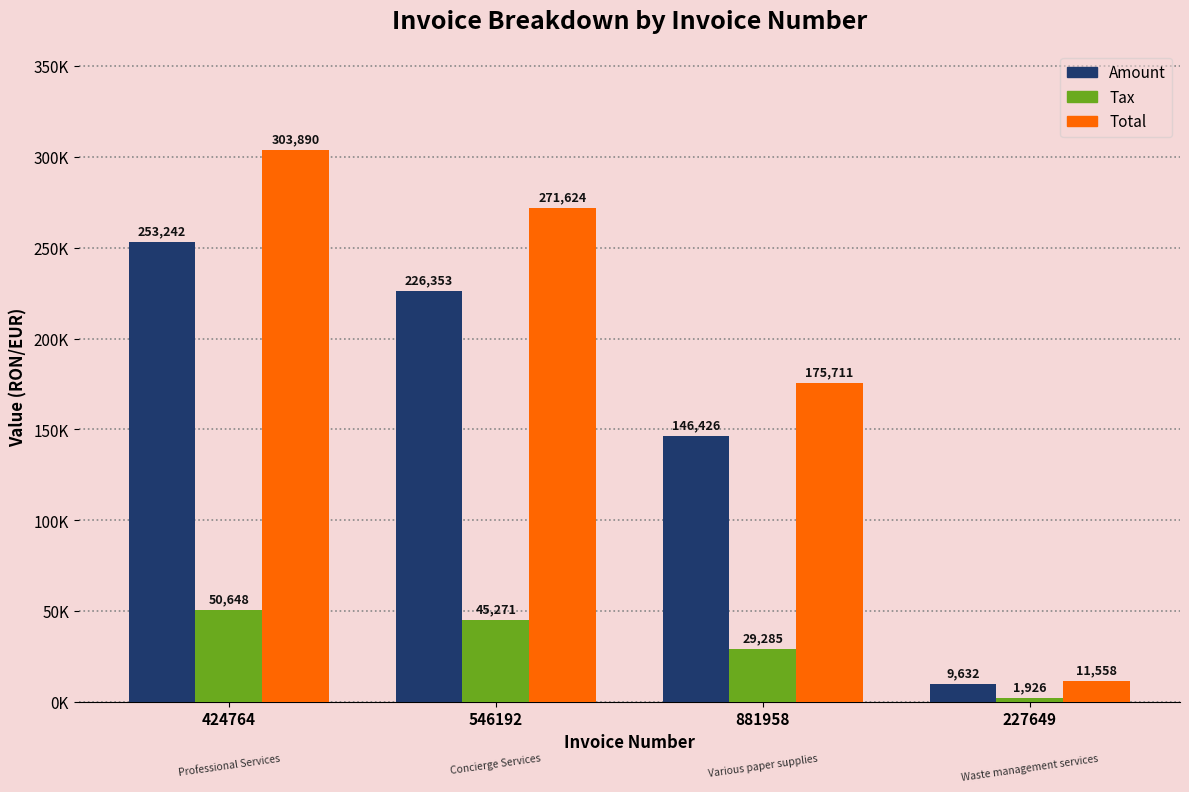

What are all the series names shown in the legend?

Amount, Tax, Total